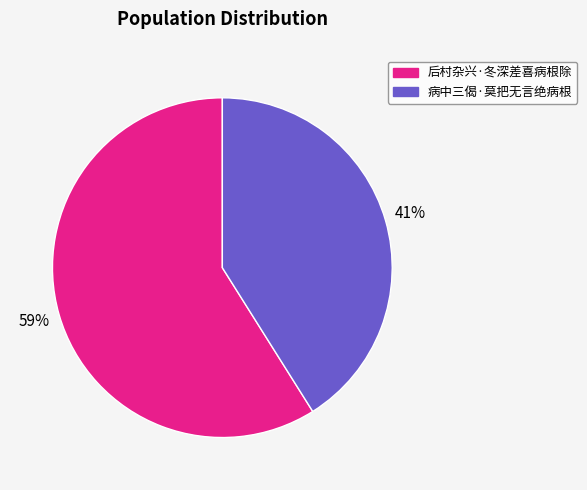

How many segments does this pie chart have?

2